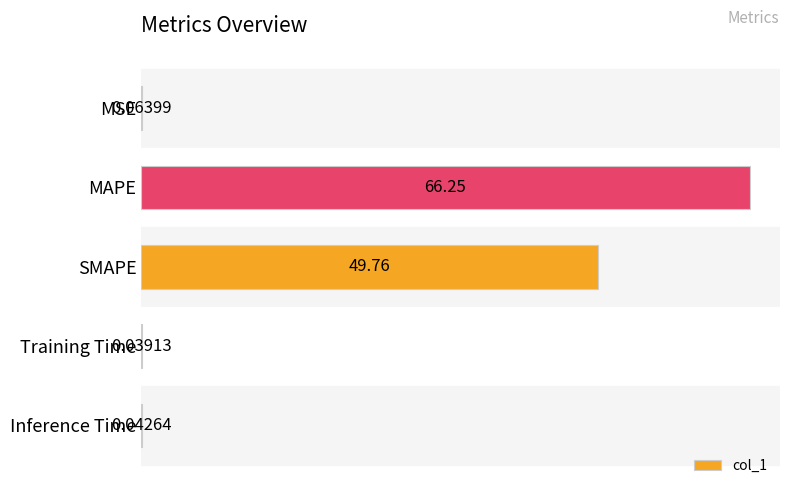

Which has a higher value, MAPE or MSE?

MAPE